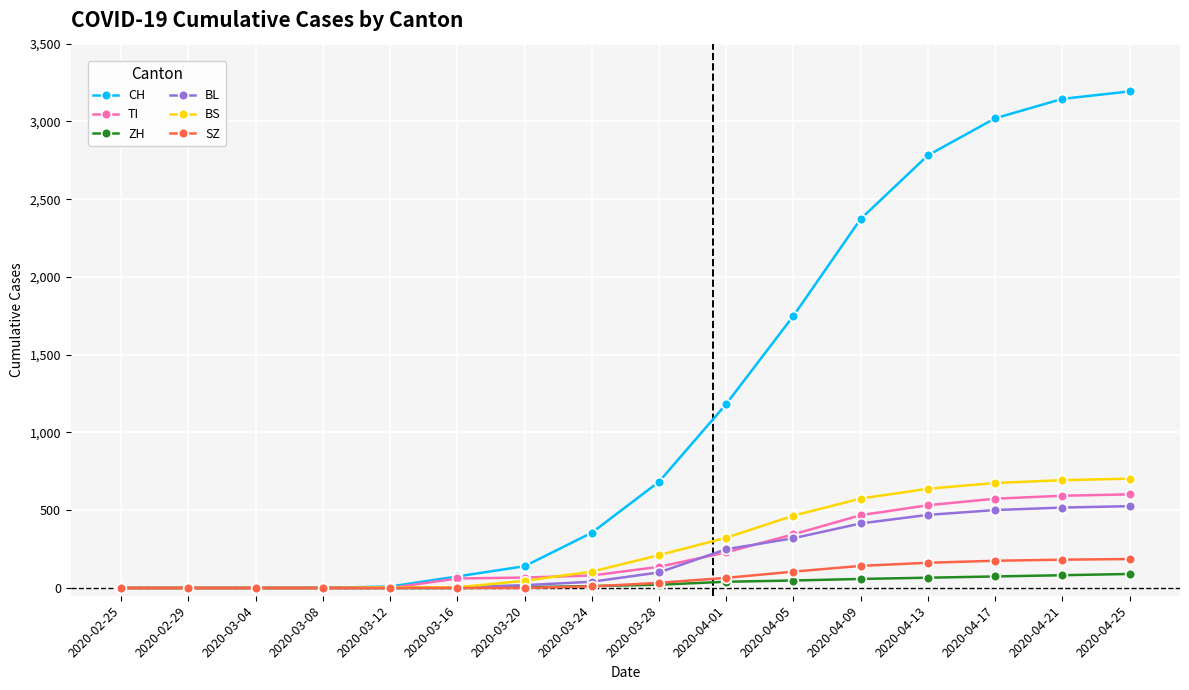

The value of BS at 2020-04-17 is 1041. True or false?

False